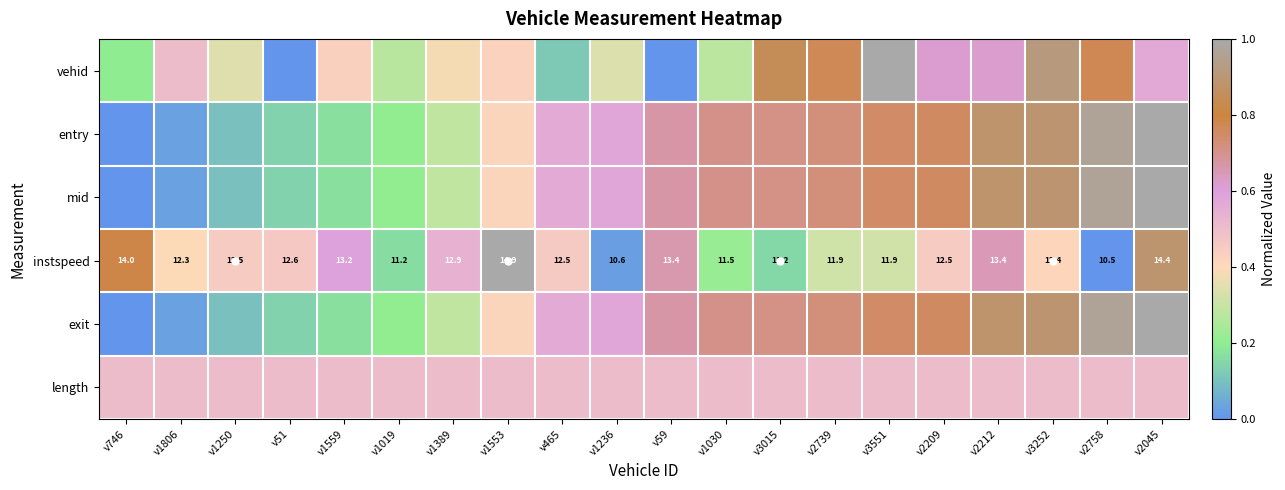

How many positive values does the mid series have?

19